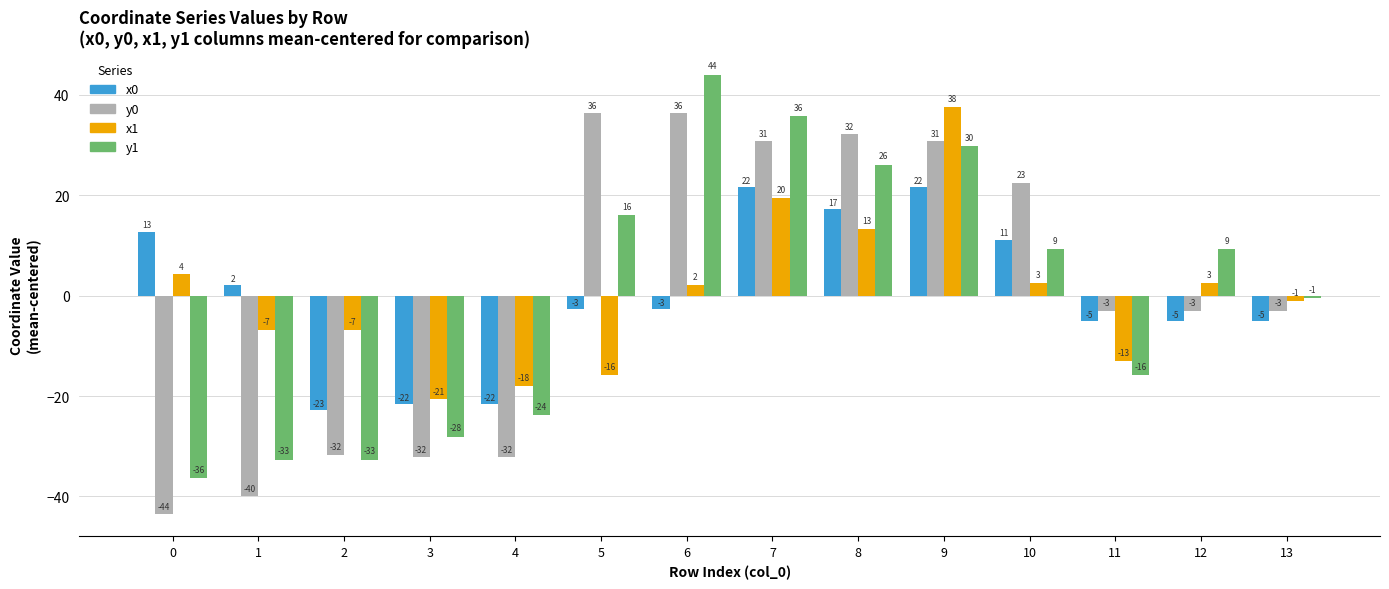

What is the minimum value for y1?

-36.4